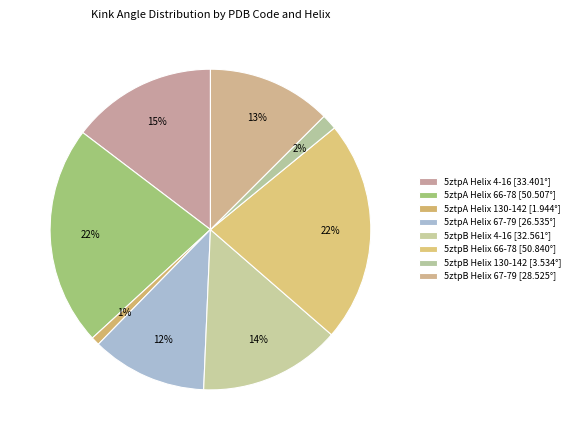

To the nearest percent, what is the combined percentage of 5ztpA Helix 66-78 and 5ztpB Helix 4-16?

36%